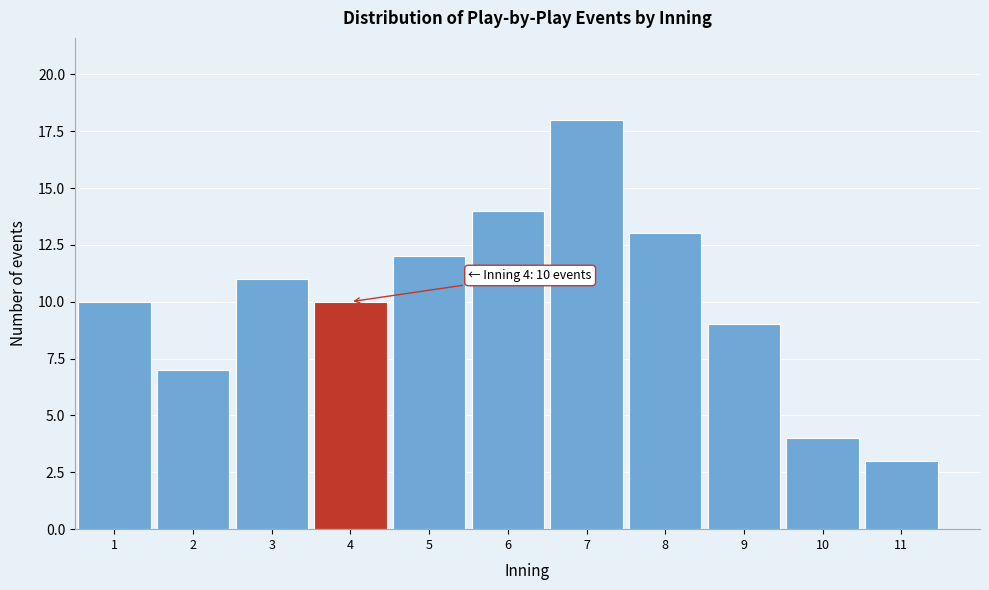

Which range on the x-axis has the tallest bar?

6.5 to 7.5